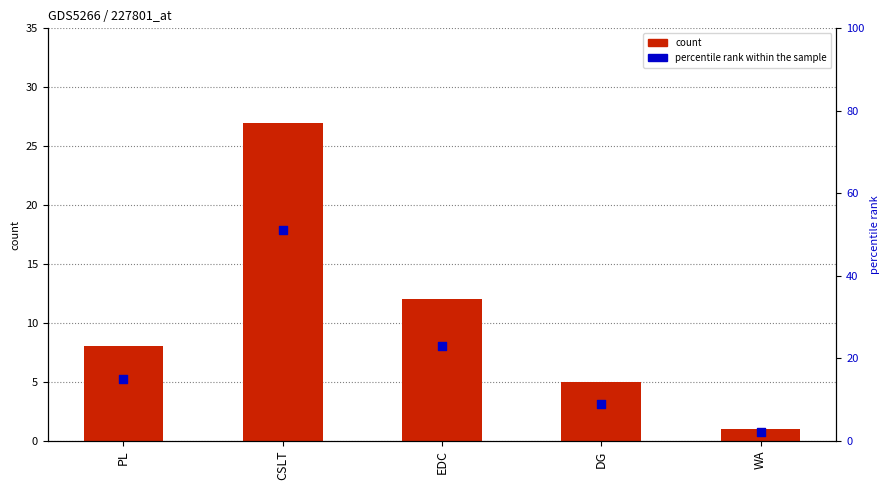

Which series reaches the maximum Y coordinate?

percentile rank within the sample